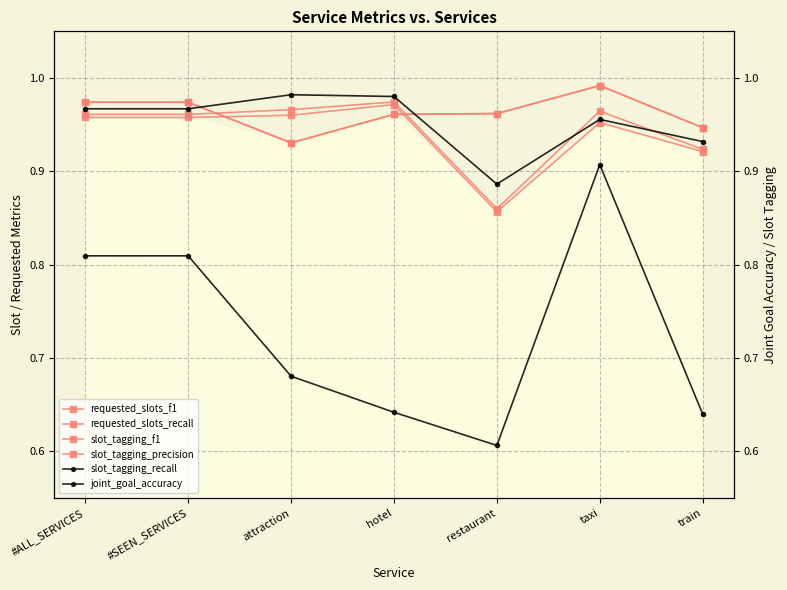

Reading right to left, transcribe all the data shown in this chart.

requested_slots_f1: 0.9	1.0	1.0	1.0	0.9	1.0	1.0
requested_slots_recall: 0.9	1.0	1.0	1.0	0.9	1.0	1.0
slot_tagging_f1: 0.9	1.0	0.9	1.0	1.0	1.0	1.0
slot_tagging_precision: 0.9	1.0	0.9	1.0	1.0	1.0	1.0
slot_tagging_recall: 0.9	1.0	0.9	1.0	1.0	1.0	1.0
joint_goal_accuracy: 0.6	0.9	0.6	0.6	0.7	0.8	0.8